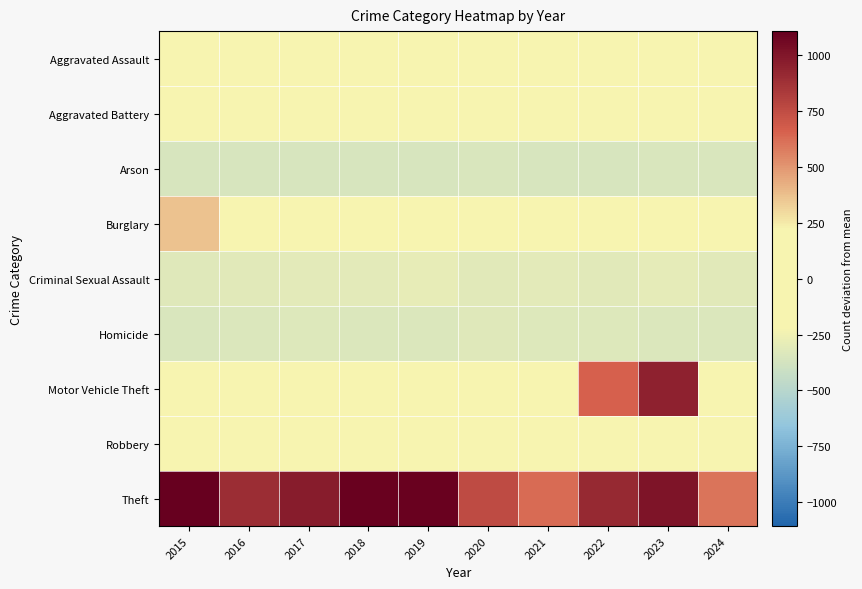

Which series has the largest range (max minus min)?

Motor Vehicle Theft